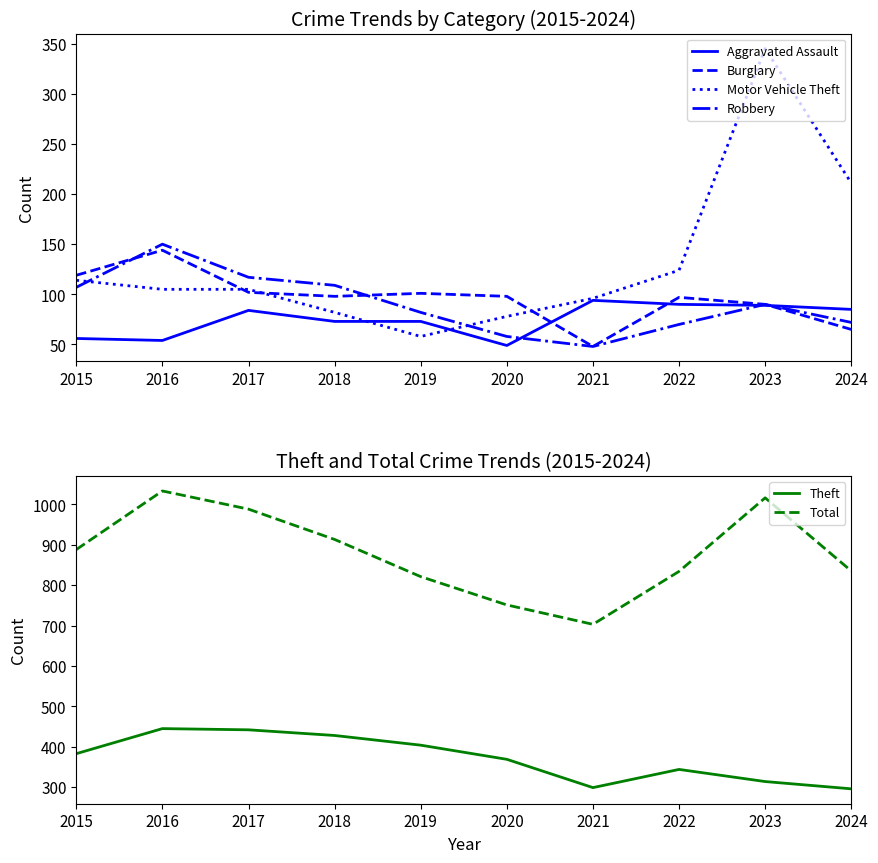

Rank the series at 2016 from lowest to highest value.

Aggravated Assault, Motor Vehicle Theft, Burglary, Robbery, Theft, Total